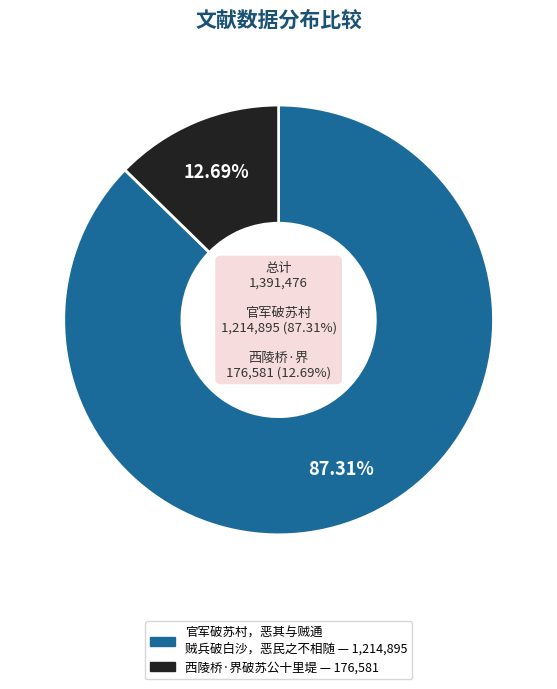

Which category has the smallest portion of the pie?

西陵桥·界破苏公十里堤